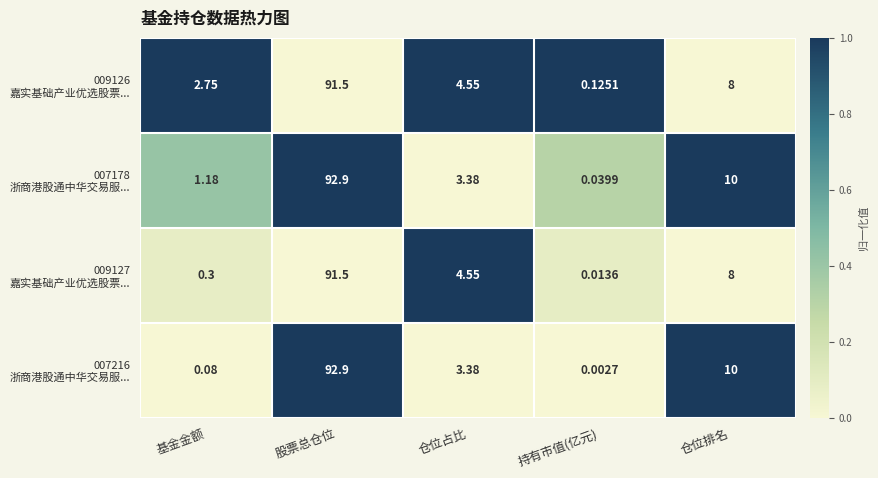

At which category does the chart reach its peak across all series?

股票总仓位